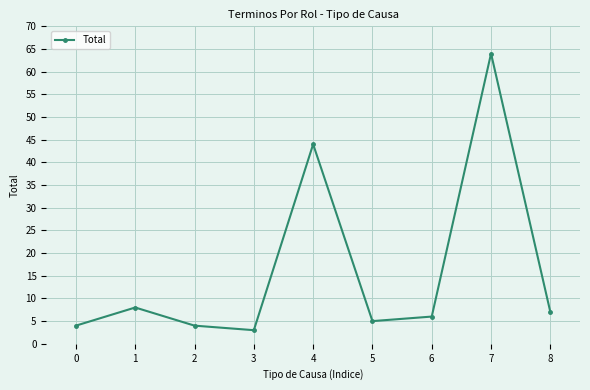

Reading left to right, list all the values displayed in this chart.

4	8	4	3	44	5	6	64	7